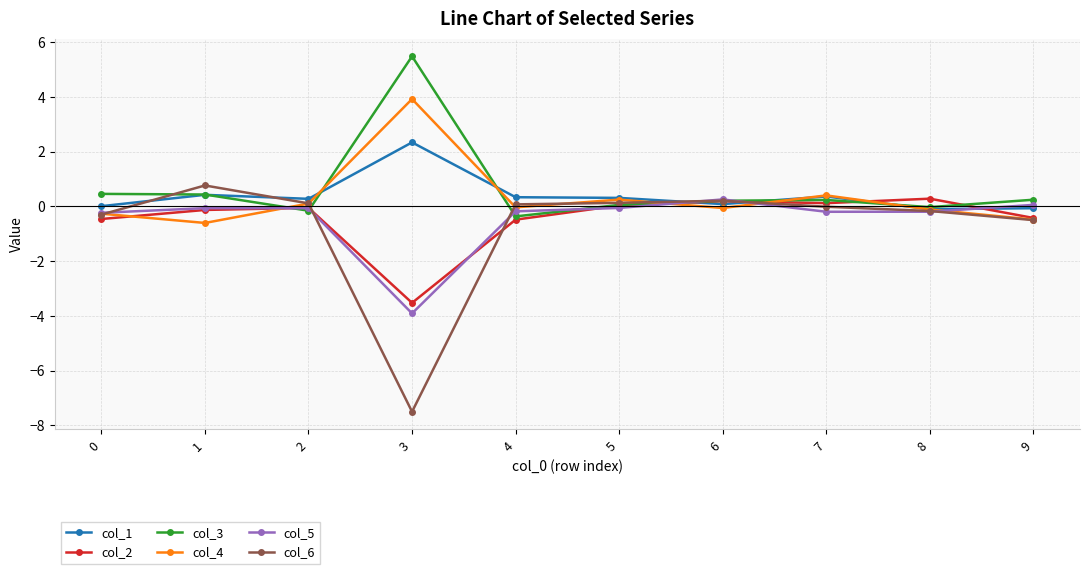

True or false: col_6 has more than 1 points higher than both neighbors.

True